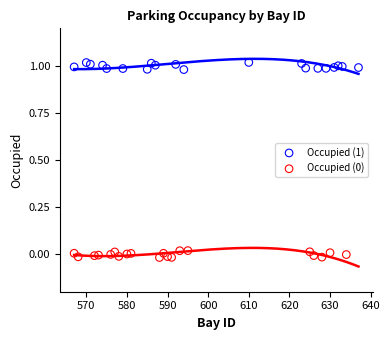

Which series contains the highest Y value?

Occupied (1)